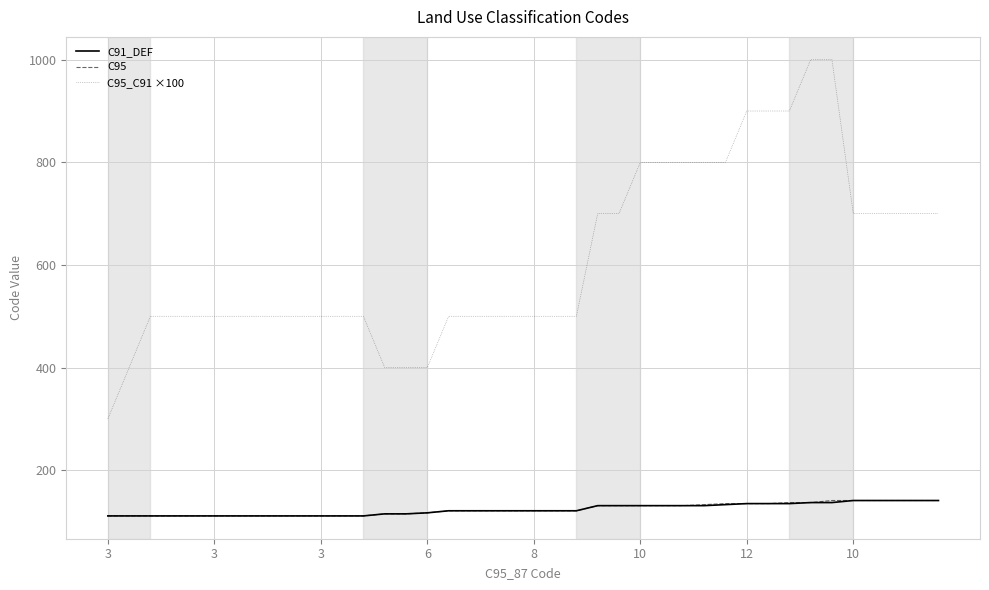

True or false: C95 and C95_C91 ×100 cross at least once.

False